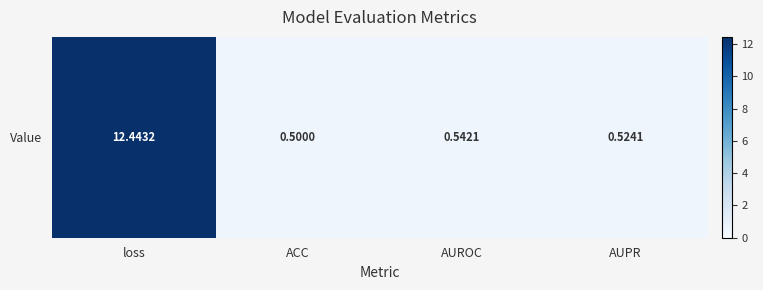

What is the change in value from loss to ACC?

-11.9